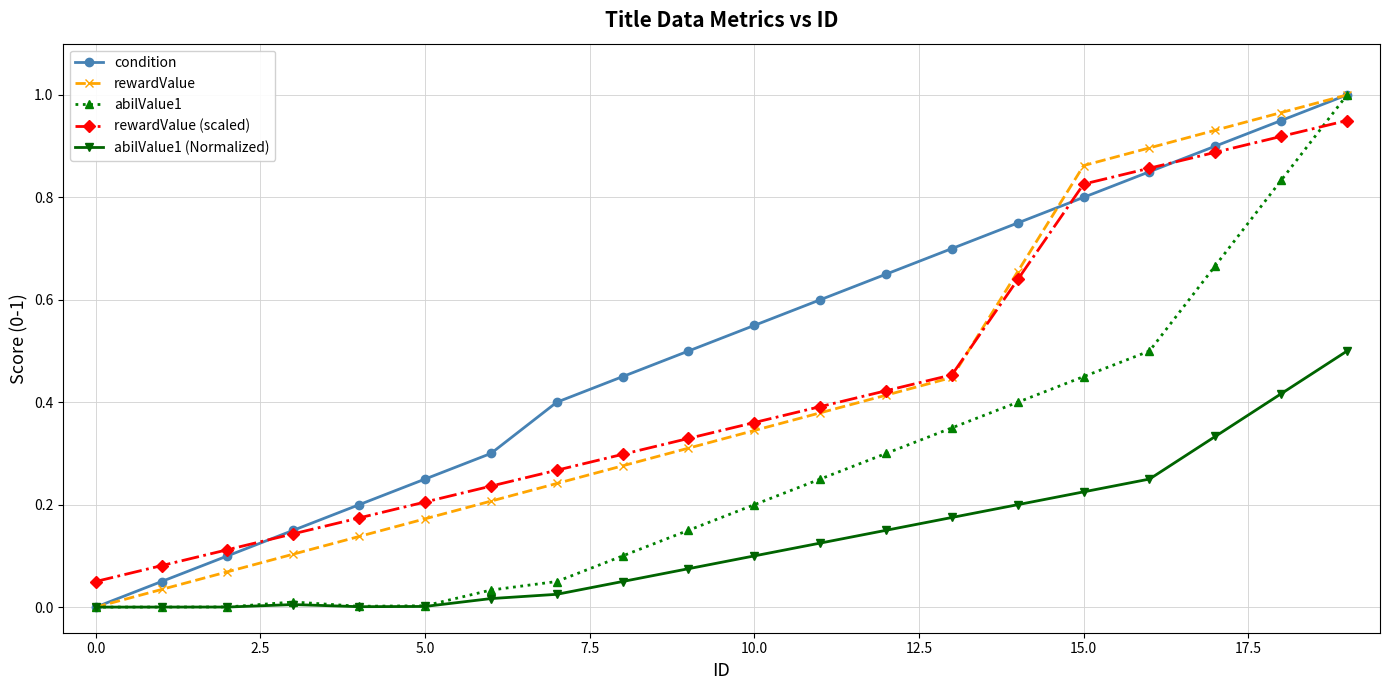

Which series has the largest total across all categories?

condition